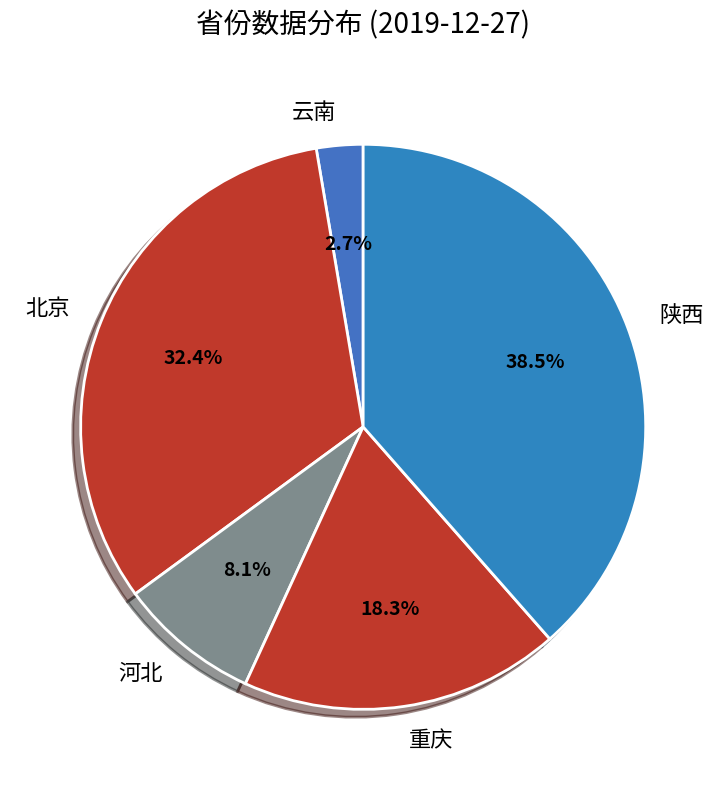

To the nearest percent, what percentage of the pie is 云南?

3%